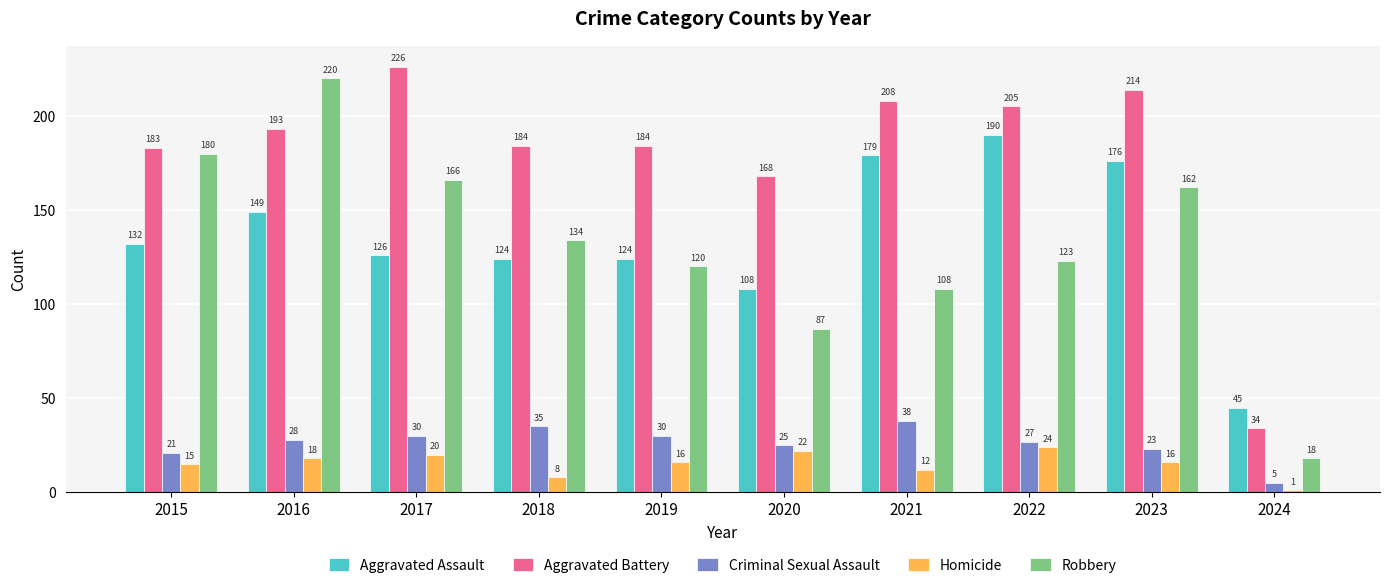

Which label corresponds to the largest value in the chart?

2017